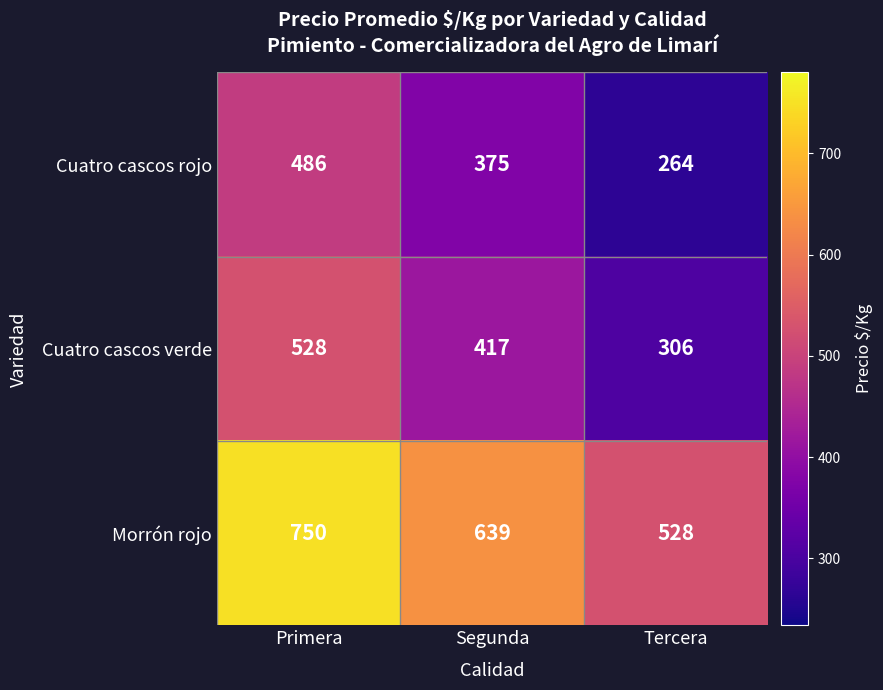

Reading left to right, what are all the values shown in this chart?

Cuatro cascos rojo: Primera=486	Segunda=375	Tercera=264
Cuatro cascos verde: Primera=528	Segunda=417	Tercera=306
Morrón rojo: Primera=750	Segunda=639	Tercera=528